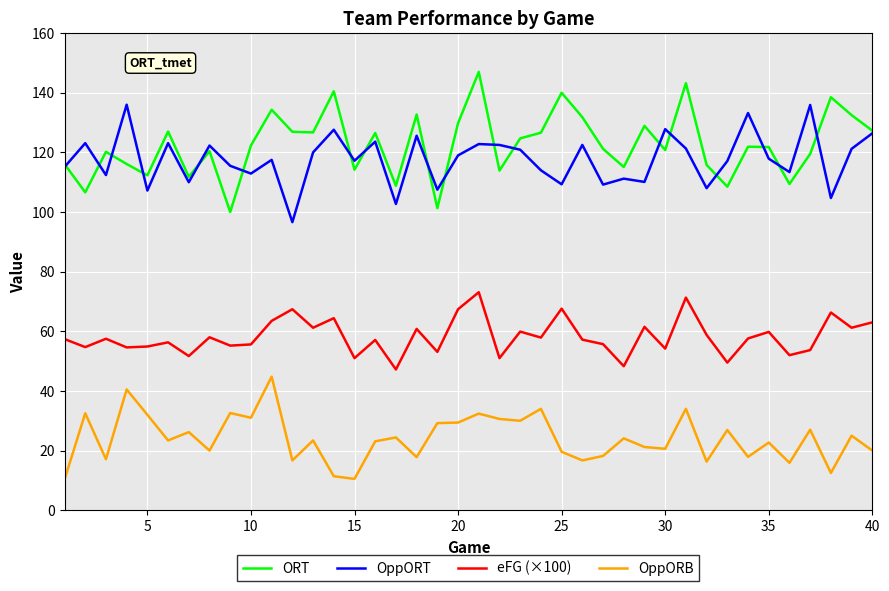

True or false: OppORB and OppORT intersect in this chart.

False